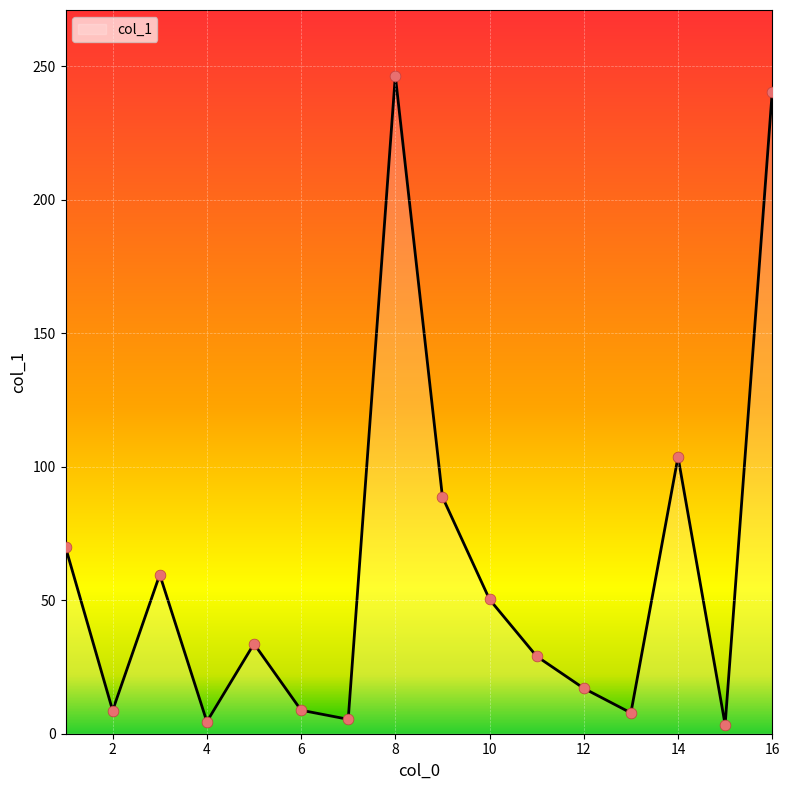

Does the chart have visible grid lines?

Yes